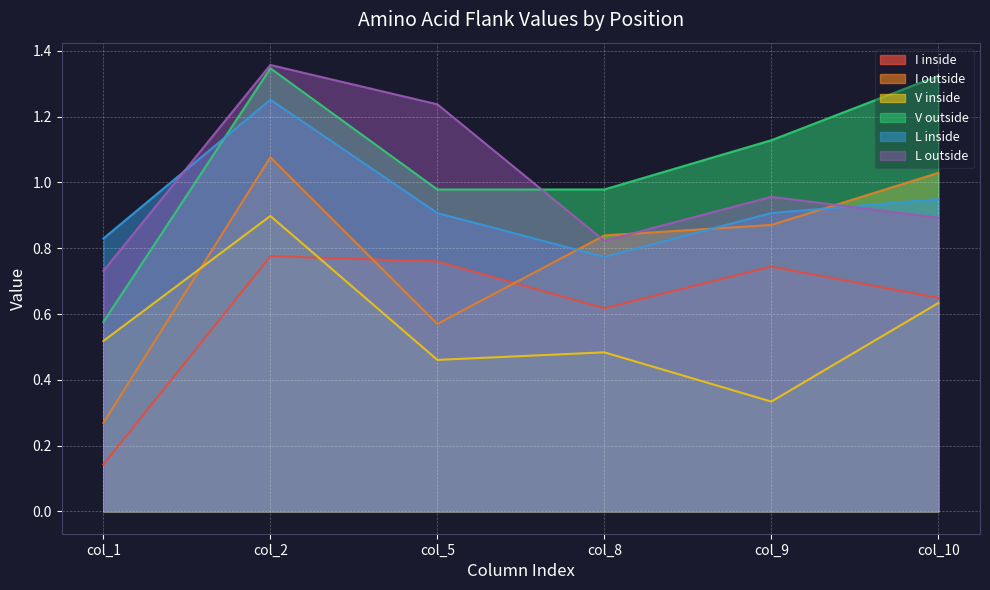

At which category is the sum across all series the highest?

col_2